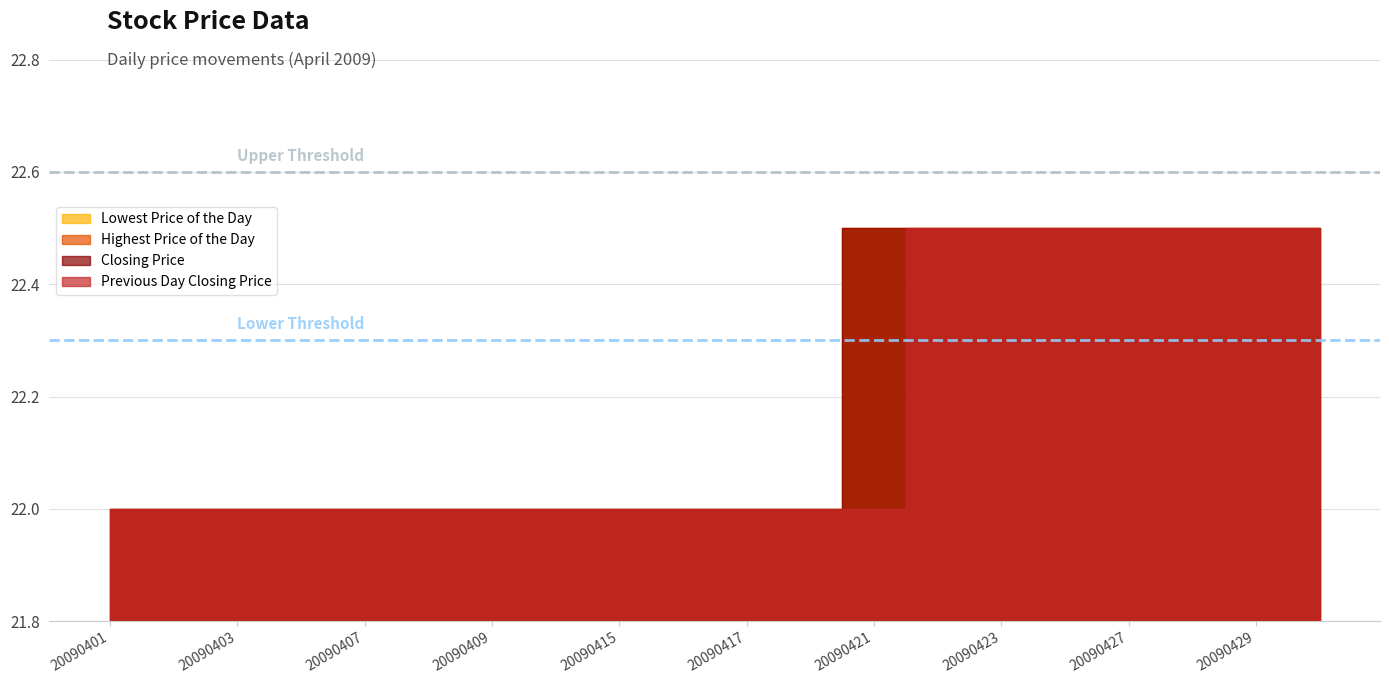

Reading right to left, transcribe all the data shown in this chart.

Lowest Price of the Day: 20090430=22.5	20090429=22.5	20090428=22.5	20090427=22.5	20090424=22.5	20090423=22.5	20090422=22.5	20090421=22.5	20090420=22.0	20090417=22.0	20090416=22.0	20090415=22.0	20090414=22.0	20090409=22.0	20090408=22.0	20090407=22.0	20090406=22.0	20090403=22.0	20090402=22.0	20090401=22.0
Highest Price of the Day: 20090430=22.5	20090429=22.5	20090428=22.5	20090427=22.5	20090424=22.5	20090423=22.5	20090422=22.5	20090421=22.5	20090420=22.0	20090417=22.0	20090416=22.0	20090415=22.0	20090414=22.0	20090409=22.0	20090408=22.0	20090407=22.0	20090406=22.0	20090403=22.0	20090402=22.0	20090401=22.0
Closing Price: 20090430=22.5	20090429=22.5	20090428=22.5	20090427=22.5	20090424=22.5	20090423=22.5	20090422=22.5	20090421=22.5	20090420=22.0	20090417=22.0	20090416=22.0	20090415=22.0	20090414=22.0	20090409=22.0	20090408=22.0	20090407=22.0	20090406=22.0	20090403=22.0	20090402=22.0	20090401=22.0
Previous Day Closing Price: 20090430=22.5	20090429=22.5	20090428=22.5	20090427=22.5	20090424=22.5	20090423=22.5	20090422=22.5	20090421=22.0	20090420=22.0	20090417=22.0	20090416=22.0	20090415=22.0	20090414=22.0	20090409=22.0	20090408=22.0	20090407=22.0	20090406=22.0	20090403=22.0	20090402=22.0	20090401=22.0